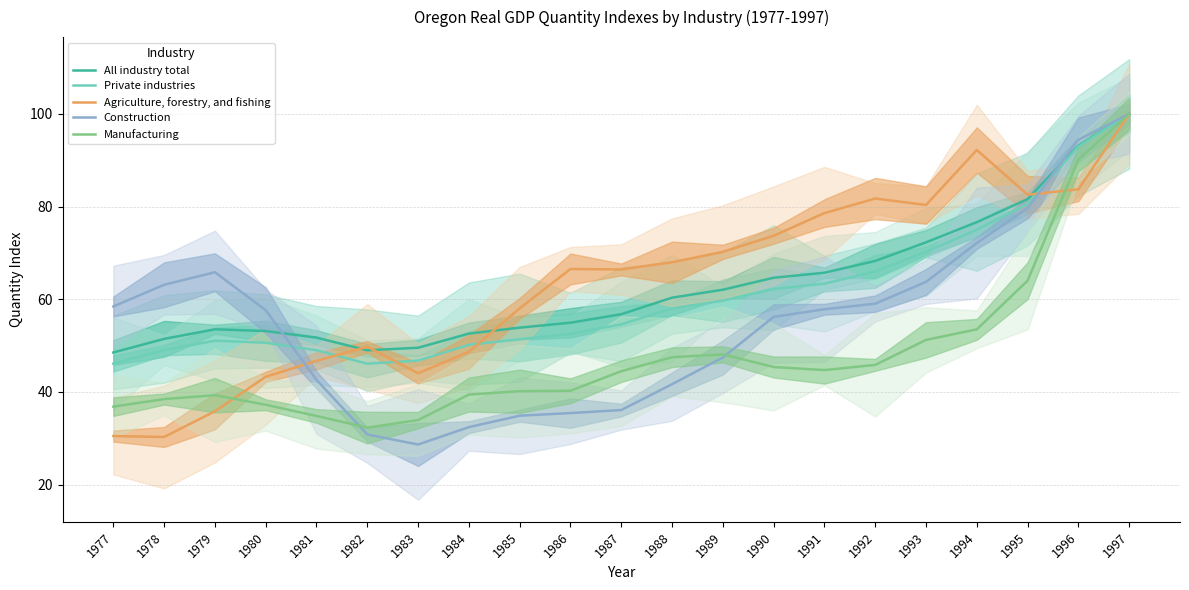

How many lines are shown in the chart?

5